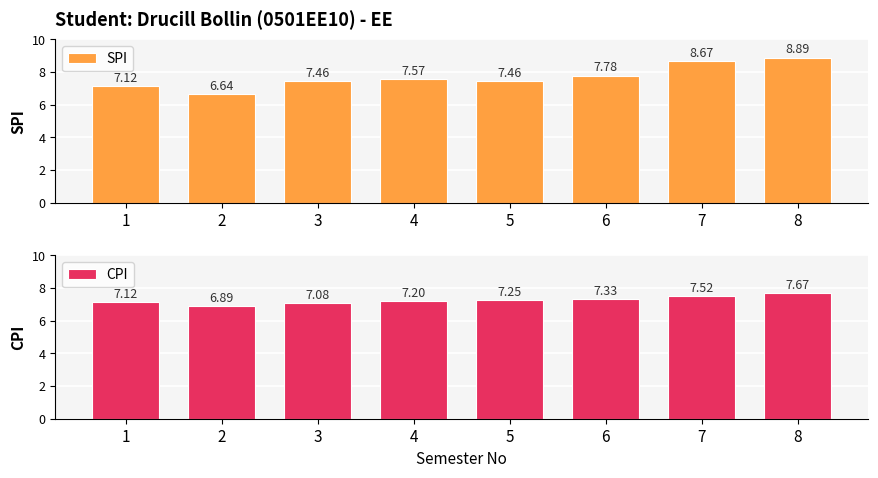

How many data points does each series have?

8